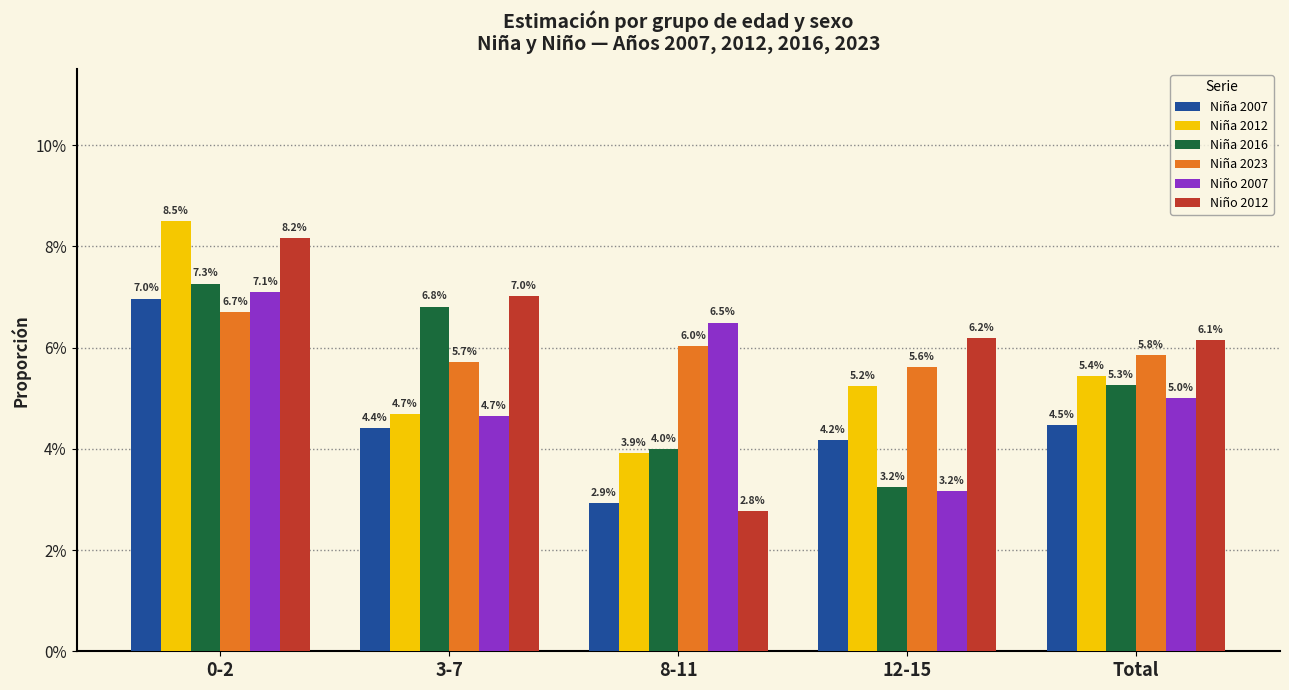

What are all the series names shown in the legend?

Niña 2007, Niña 2012, Niña 2016, Niña 2023, Niño 2007, Niño 2012